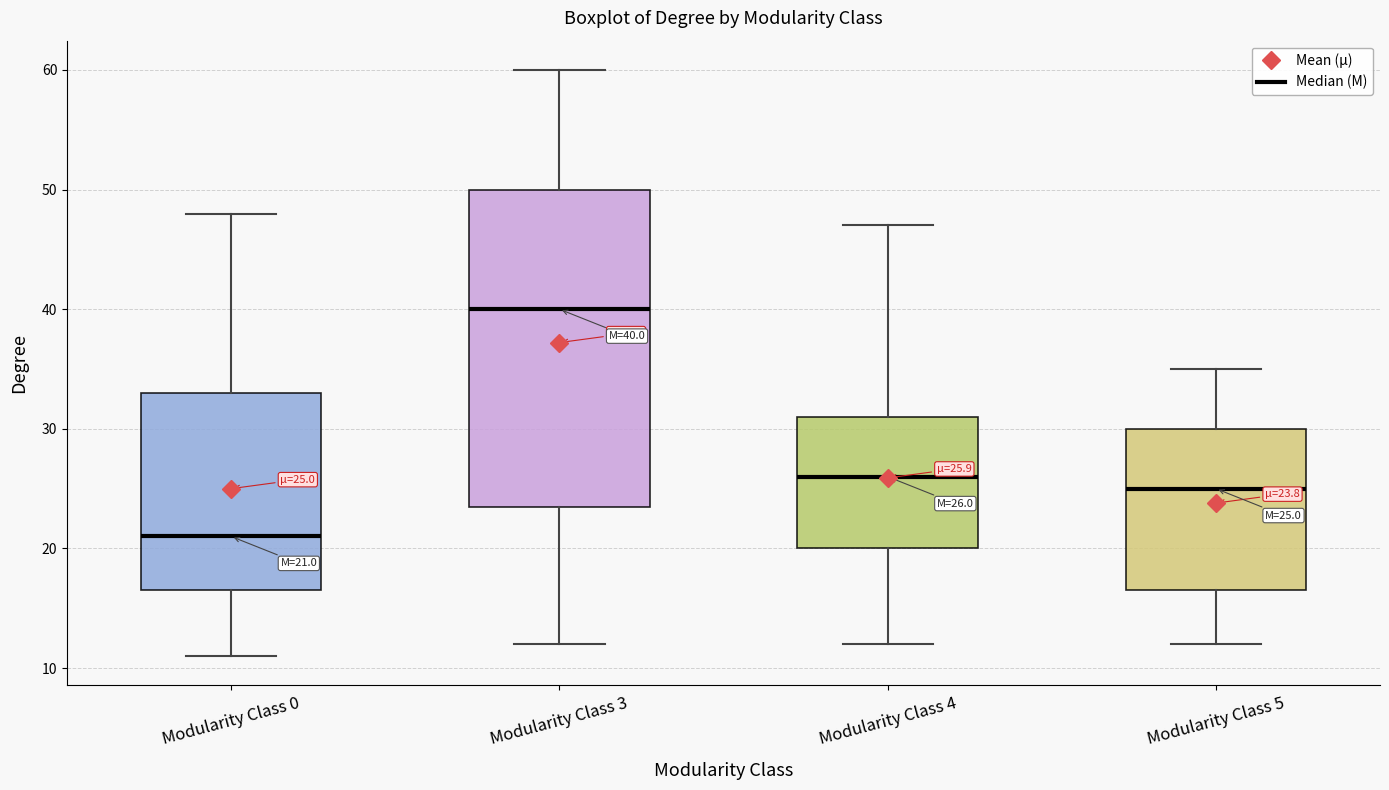

Which box has the highest median line?

Modularity Class 3